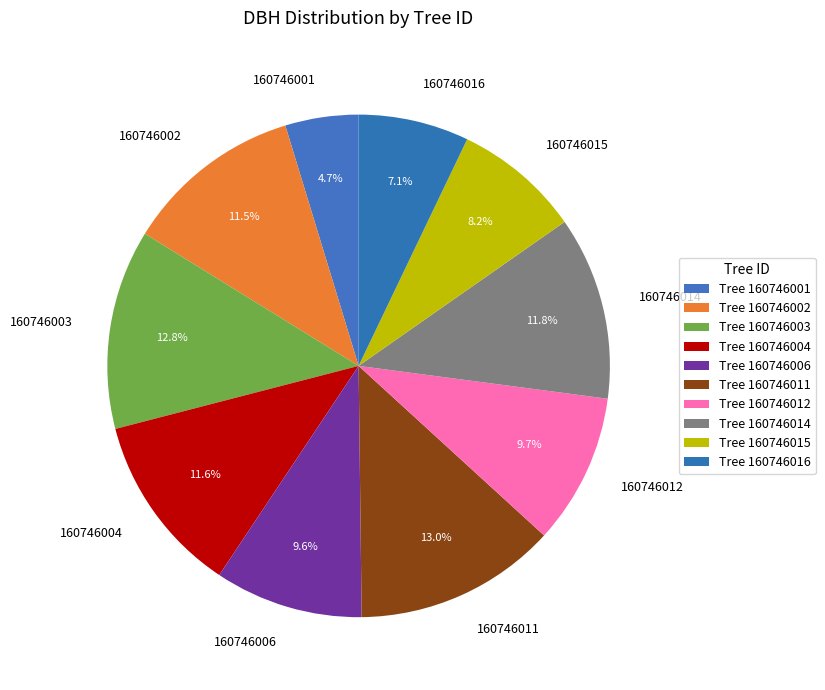

Combined, do 160746002 and 160746003 account for over 50%?

No